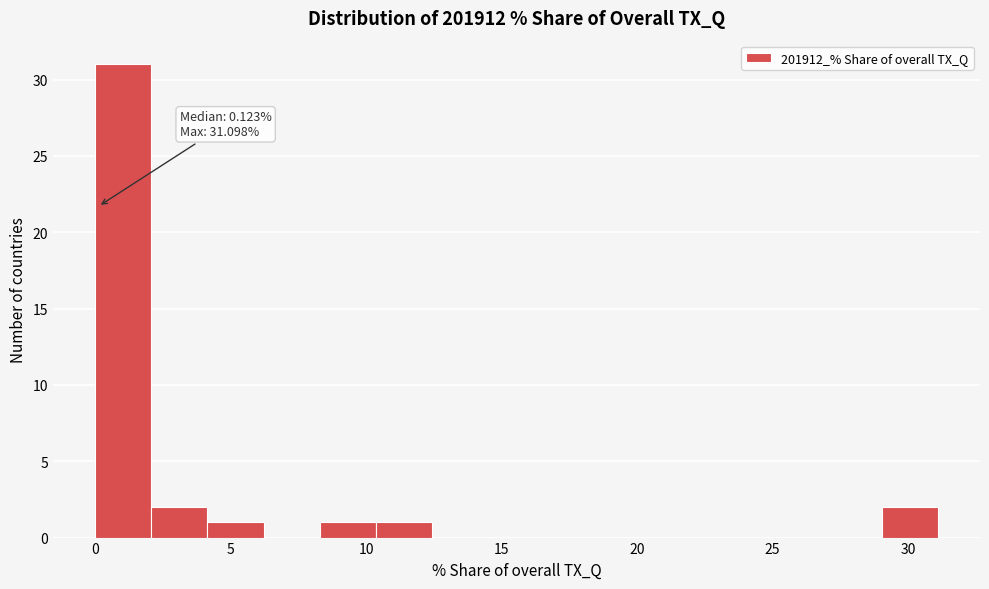

Which range on the x-axis has the tallest bar?

0.0 to 2.0